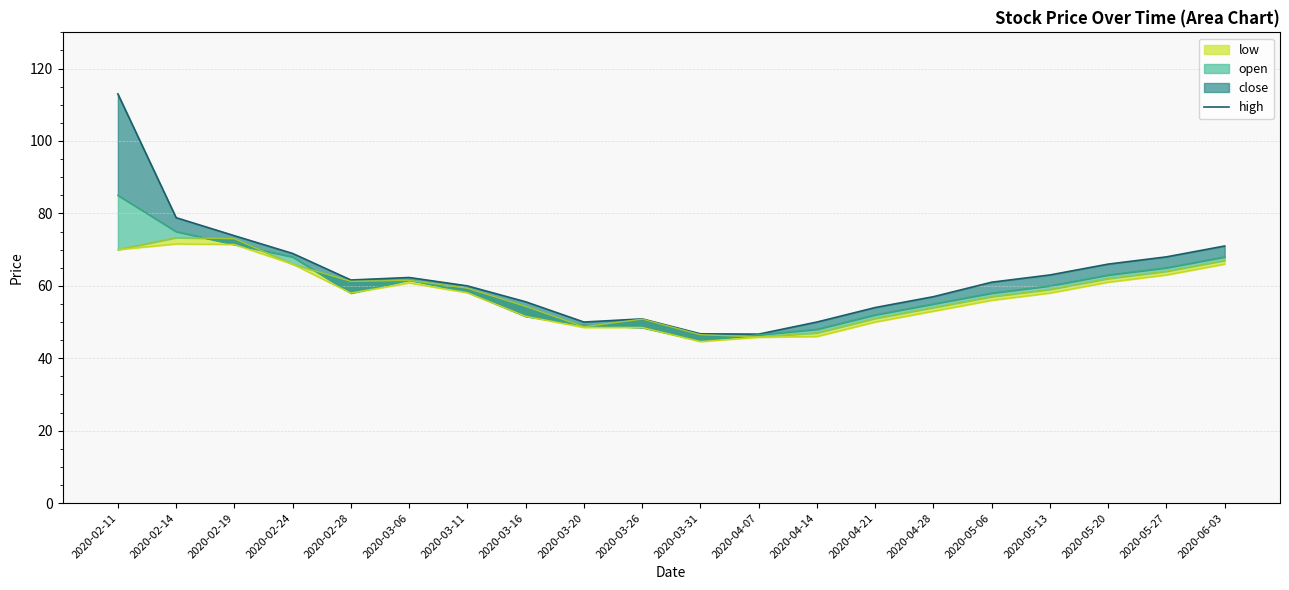

Reading left to right, list all the values displayed in this chart.

2020-02-11=113.0	2020-02-14=78.8	2020-02-19=73.8	2020-02-24=68.9	2020-02-28=61.6	2020-03-06=62.3	2020-03-11=60.0	2020-03-16=55.6	2020-03-20=50.0	2020-03-26=50.9	2020-03-31=46.8	2020-04-07=46.7	2020-04-14=50.0	2020-04-21=54.0	2020-04-28=57.0	2020-05-06=61.0	2020-05-13=63.0	2020-05-20=66.0	2020-05-27=68.0	2020-06-03=71.0